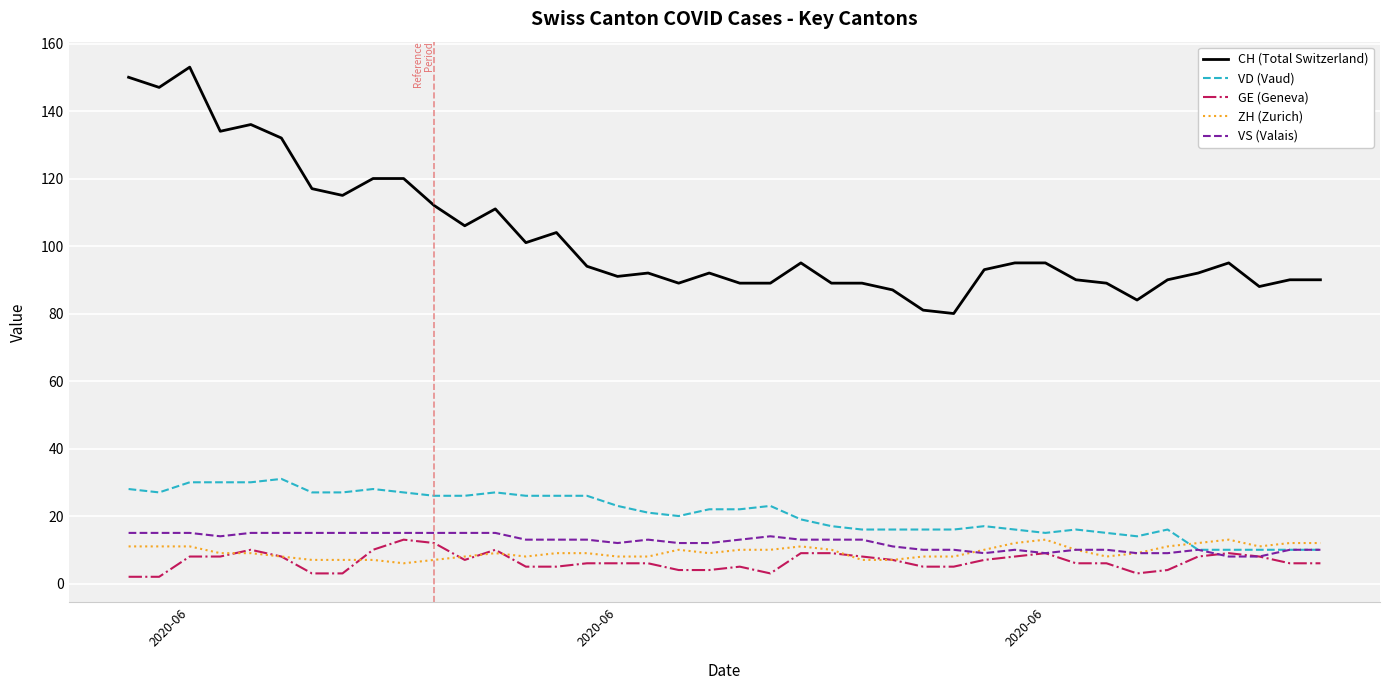

True or false: GE (Geneva) and CH (Total Switzerland) intersect in this chart.

False